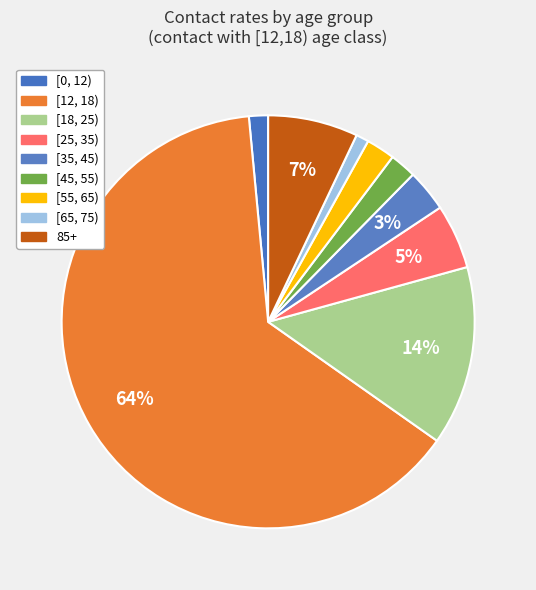

How many slices are in this pie chart?

9